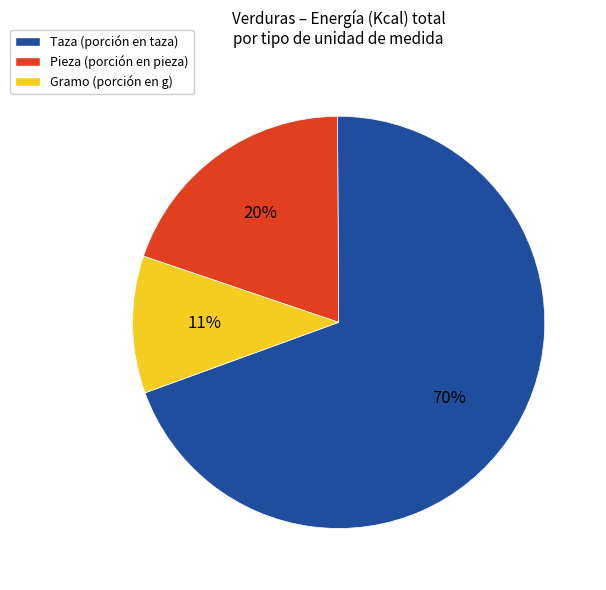

Is there any slice that represents more than half of the pie?

Yes